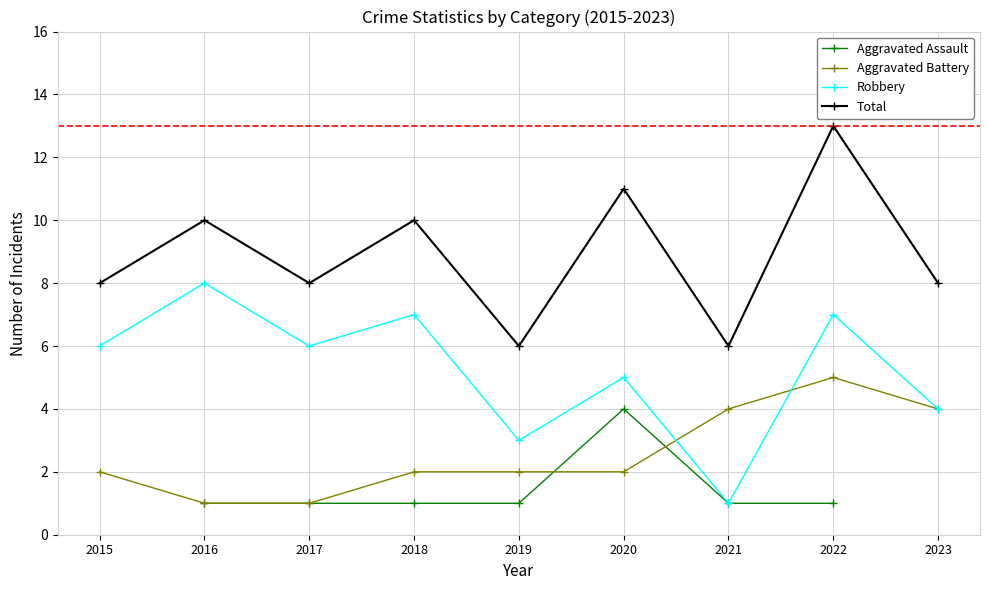

Which category has the highest value in the Aggravated Battery series?

2022